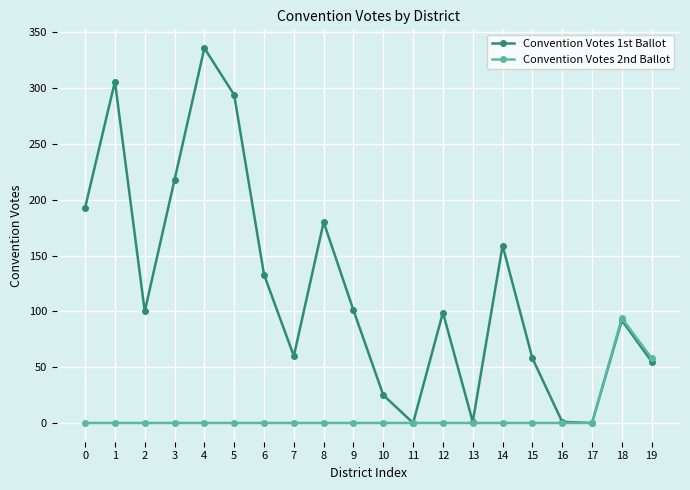

What is the greatest value displayed?

336